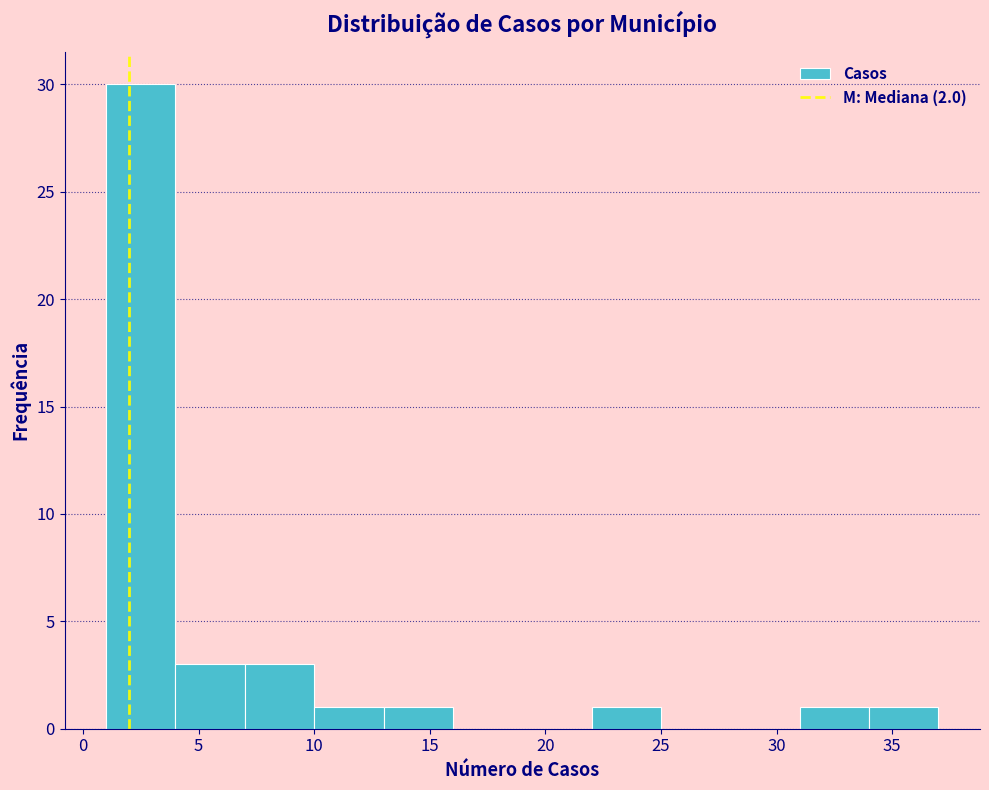

Which range on the x-axis has the tallest bar?

1 to 4